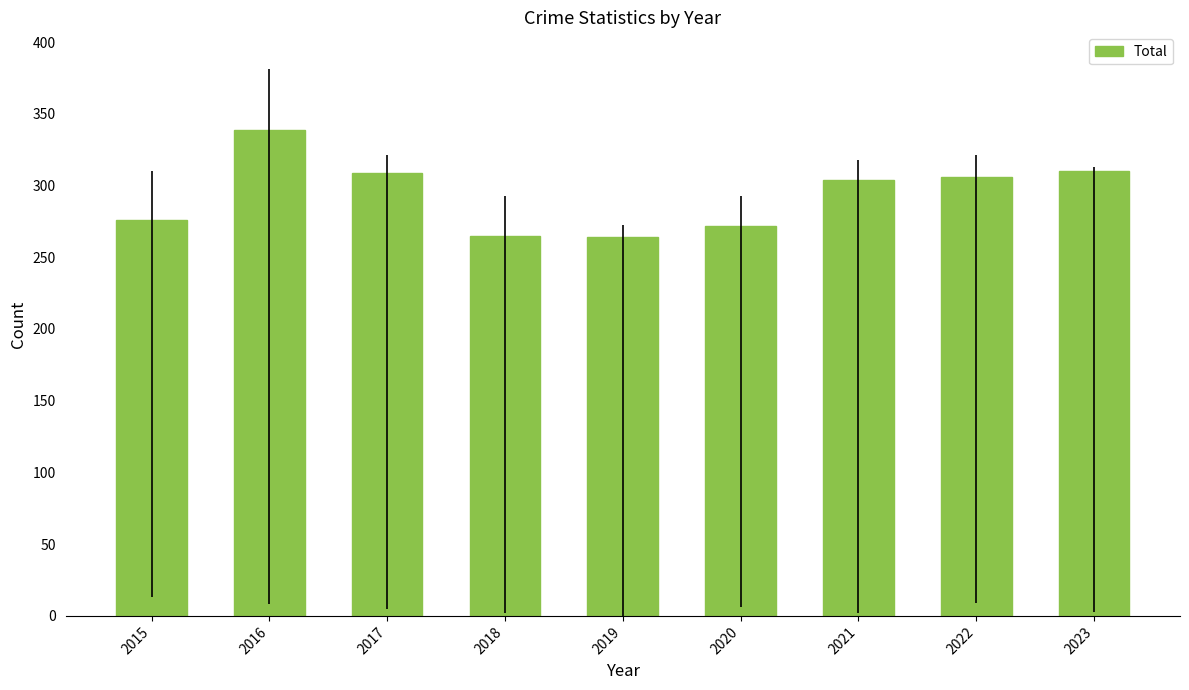

Which has a higher value, 2019 or 2015?

2015